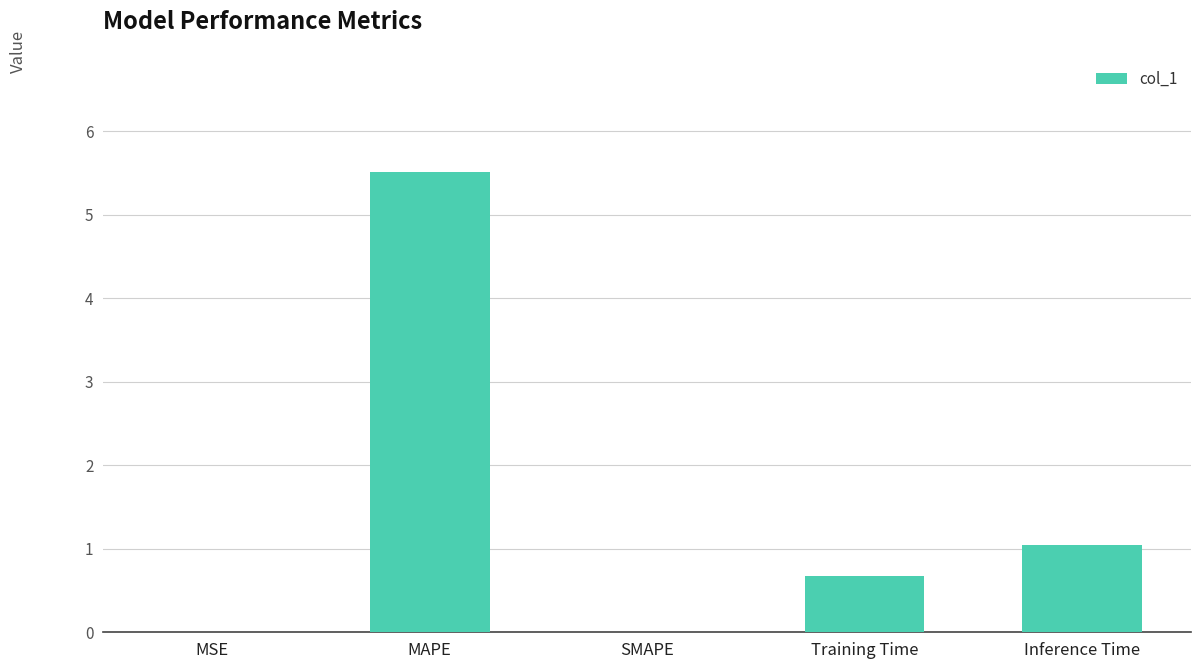

What is the maximum value shown in the chart?

5.5